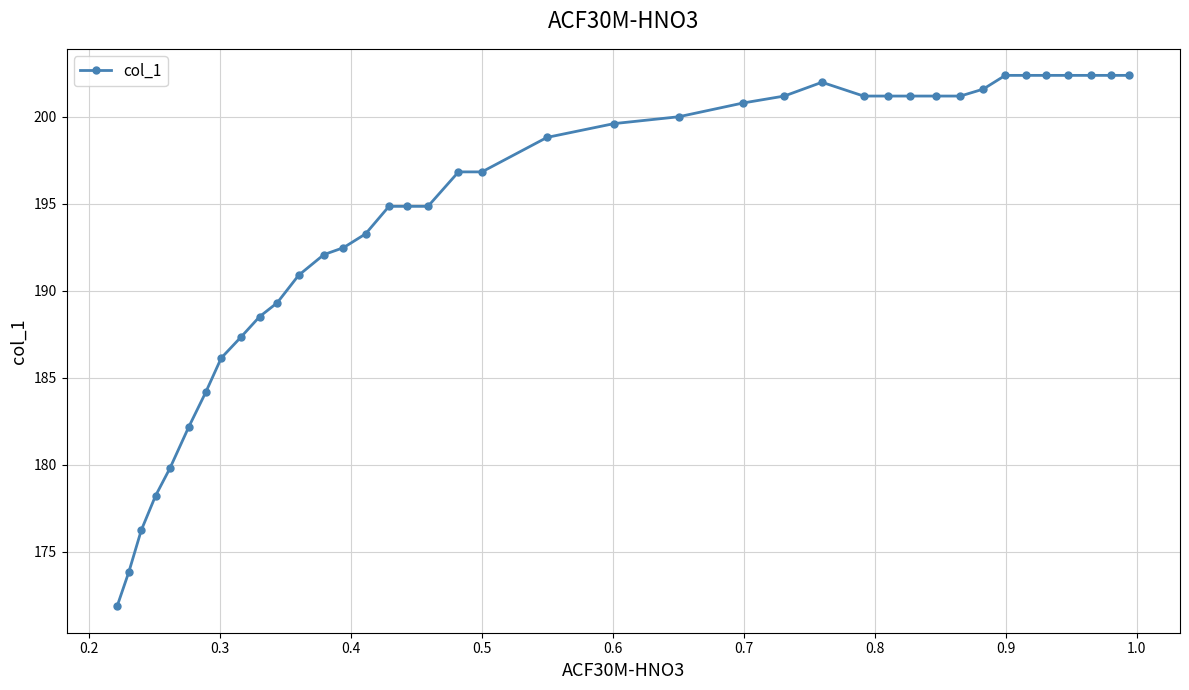

What is the difference between the second highest and minimum values?

30.5